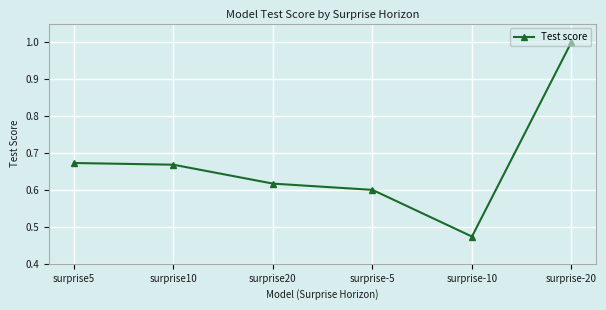

What is the change in value from surprise10 to surprise-5?

-0.1